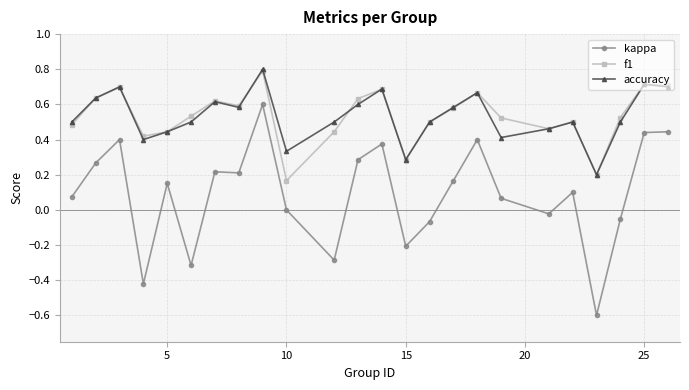

What is the maximum value shown in the chart?

0.8